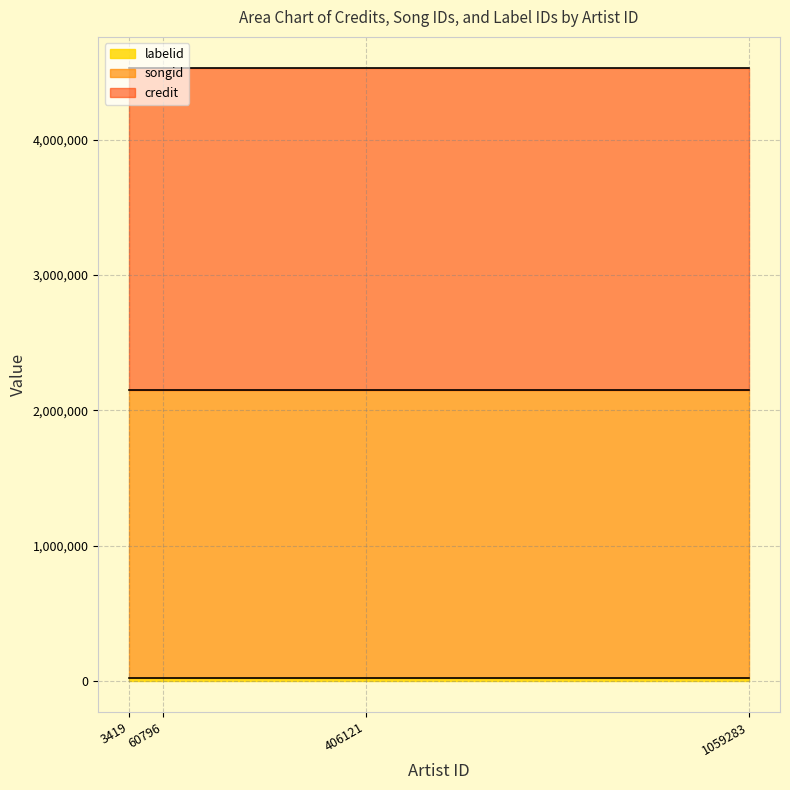

At which label is credit closest to 2384018?

60796